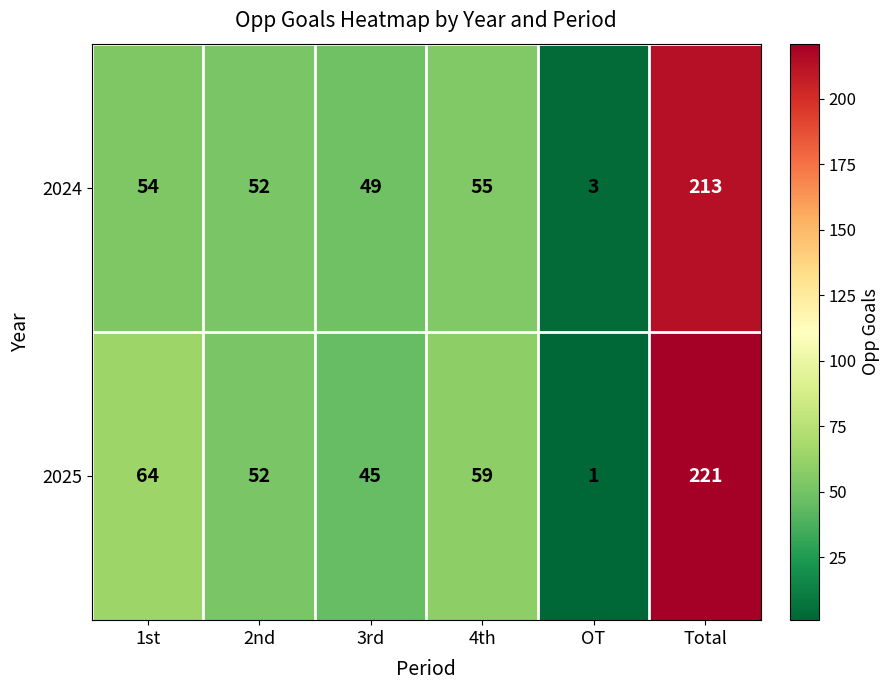

At 1st, list the series in order from smallest to largest.

2024, 2025